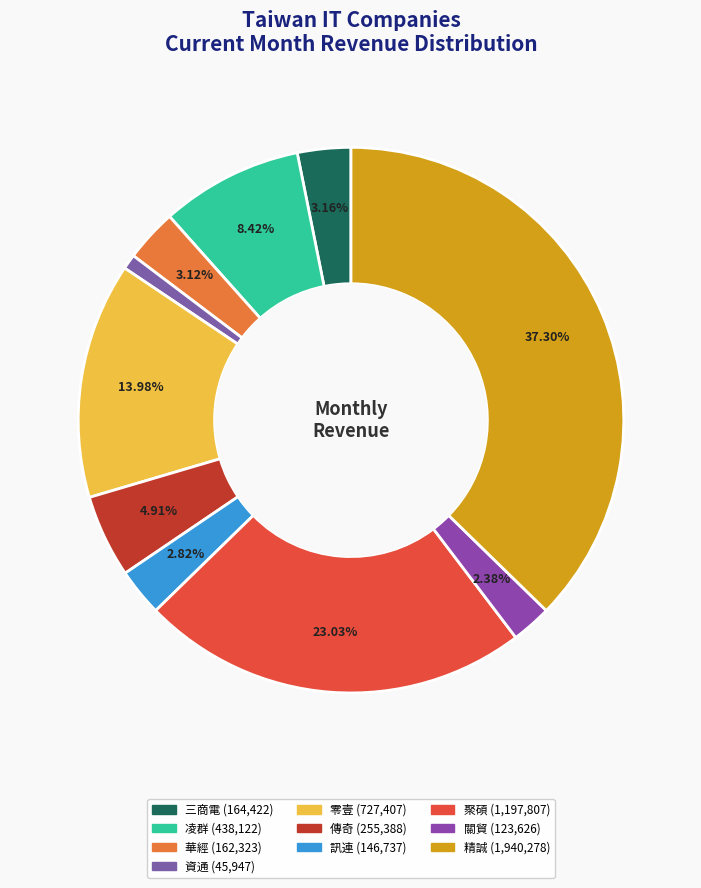

What is the total percentage of 凌群 and 零壹?

22.4%